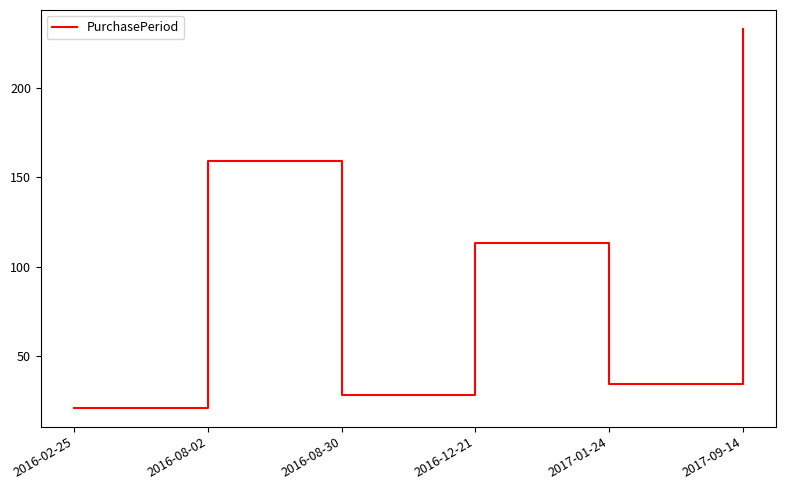

Rank the categories by value from highest to lowest.

2017-09-14, 2016-08-02, 2016-12-21, 2017-01-24, 2016-08-30, 2016-02-25